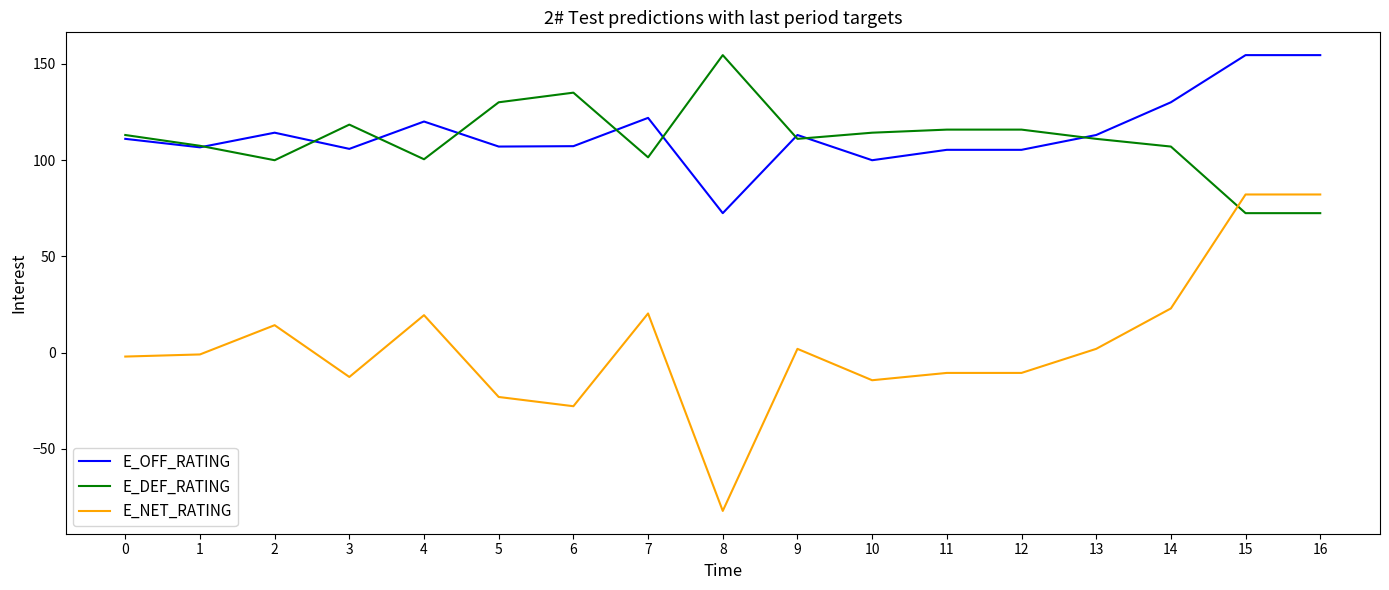

Is this an area chart (filled region under the line)?

No